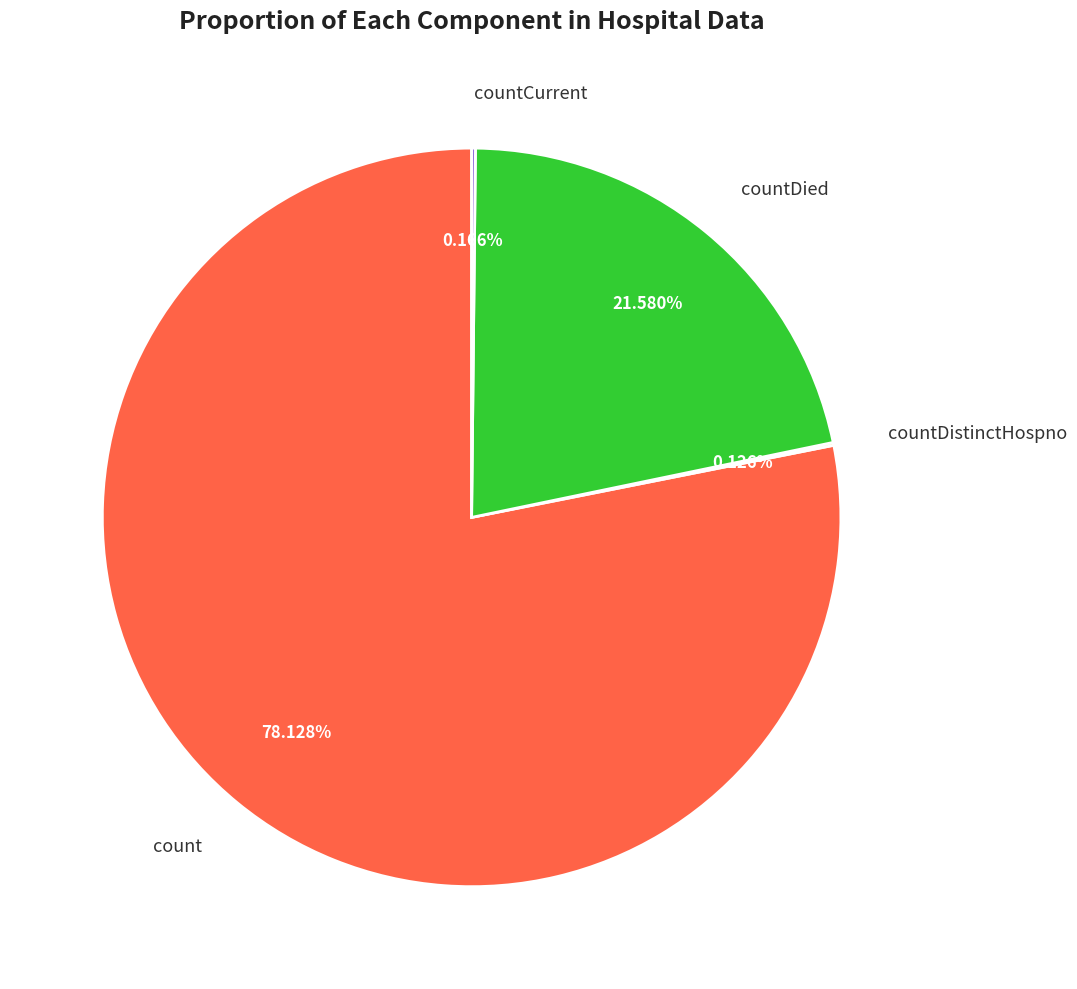

What is the largest slice in the pie chart?

count